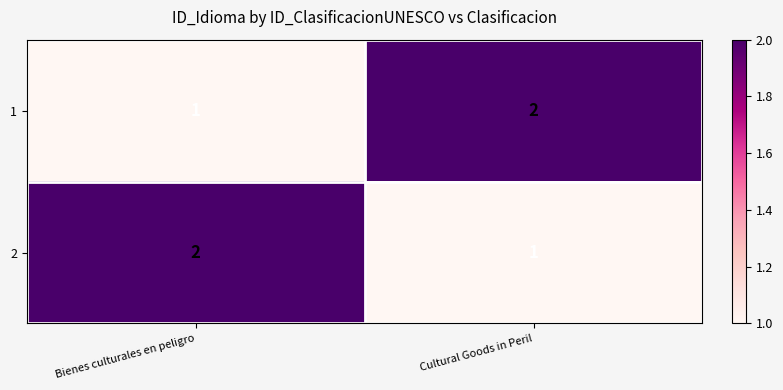

What is the difference between the highest and lowest values at Cultural Goods in Peril?

1